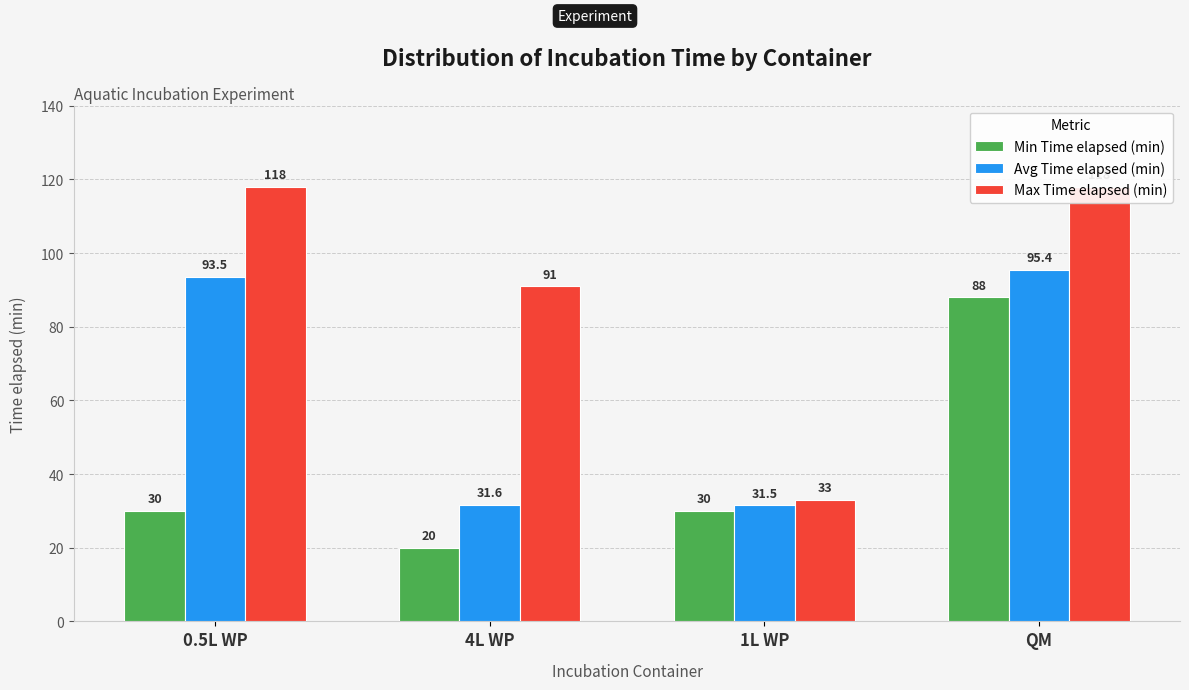

At 1L WP, list the series in order from largest to smallest.

Max Time elapsed (min), Avg Time elapsed (min), Min Time elapsed (min)